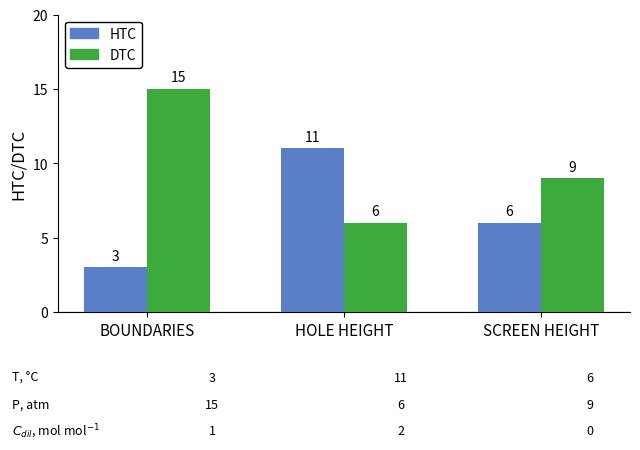

At which category is the sum across all series the highest?

BOUNDARIES